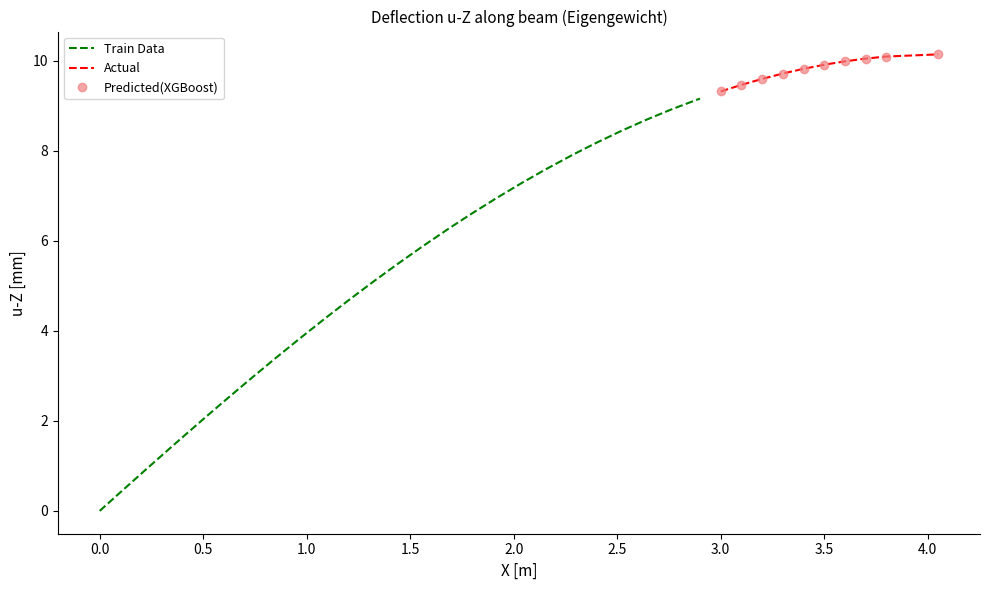

What is the value of the 26th point from the left?

8.4